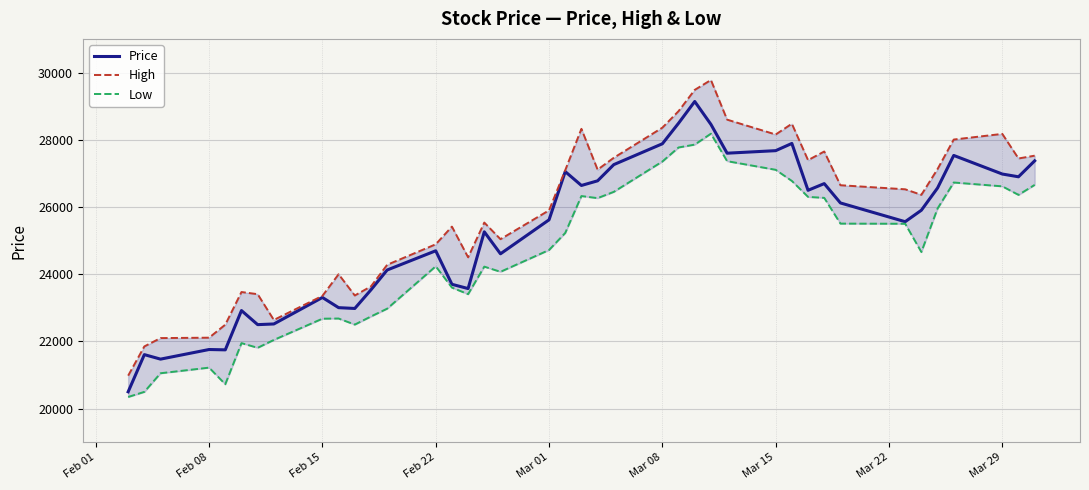

The value of Price at Mar 29 is 14793. True or false?

False